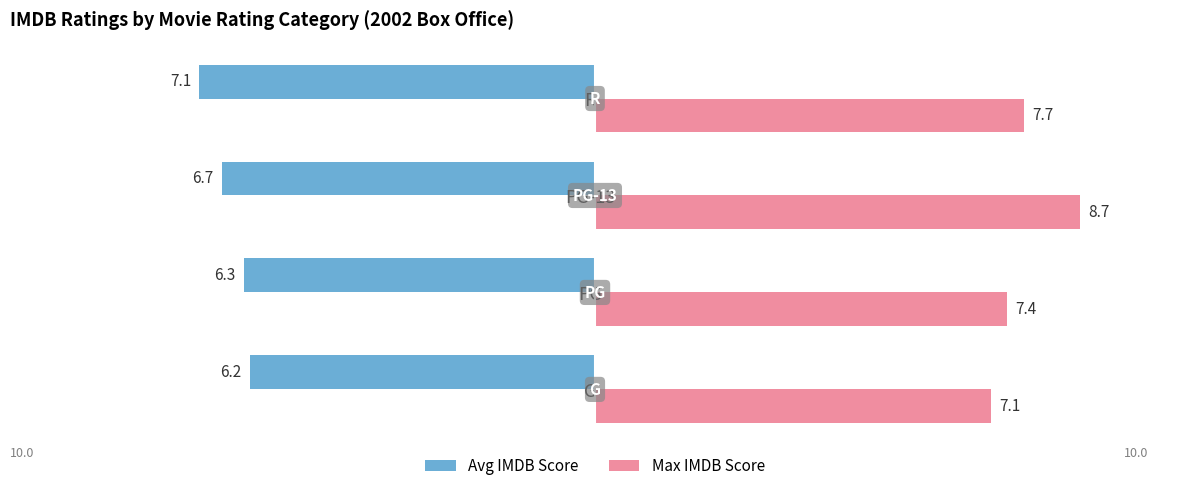

At how many categories does at least one series exceed 2?

4